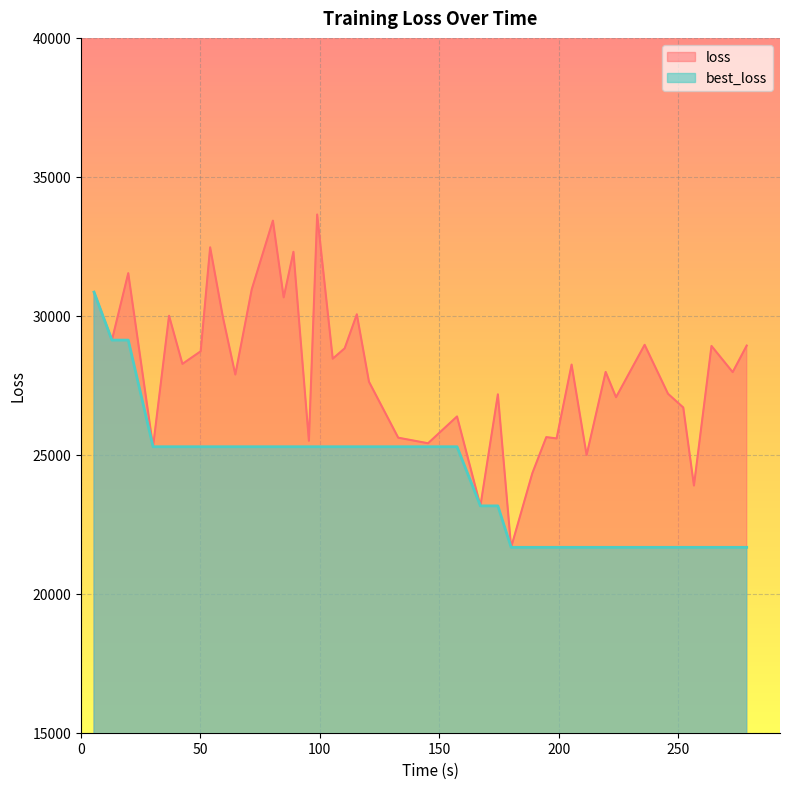

Rank the series by their average value, from highest to lowest.

loss, best_loss